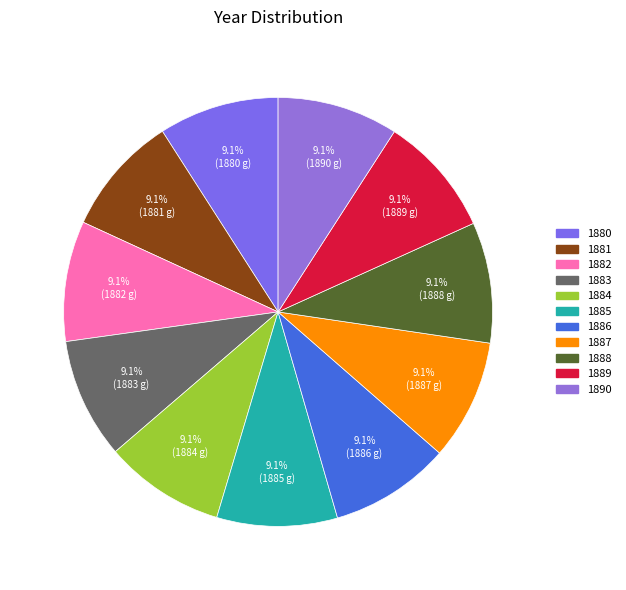

Between 1887 and 1890, which is larger?

1890